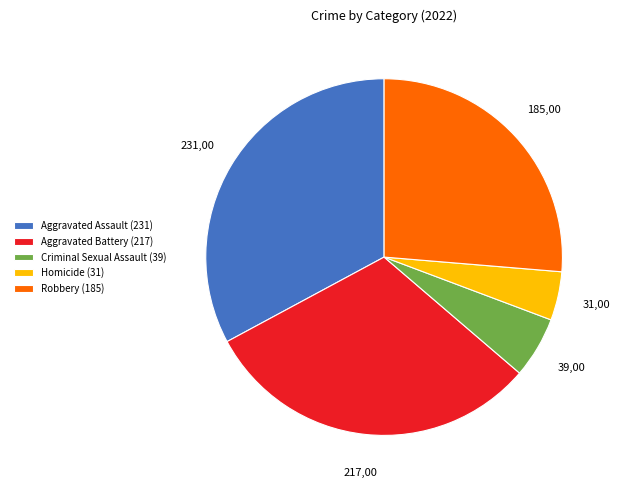

Does Homicide (31) represent more than half of the total?

No